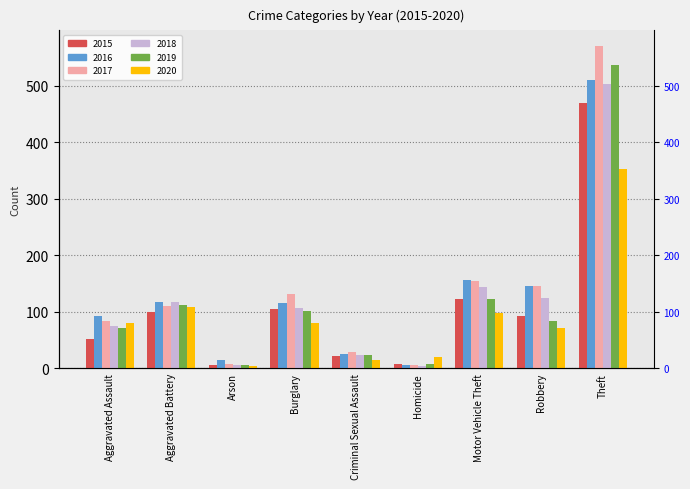

Reading left to right, extract all data points from this chart.

2015: Aggravated Assault=51	Aggravated Battery=100	Arson=5	Burglary=105	Criminal Sexual Assault=21	Homicide=8	Motor Vehicle Theft=123	Robbery=92	Theft=469
2016: Aggravated Assault=93	Aggravated Battery=118	Arson=15	Burglary=116	Criminal Sexual Assault=25	Homicide=6	Motor Vehicle Theft=156	Robbery=146	Theft=511
2017: Aggravated Assault=83	Aggravated Battery=110	Arson=8	Burglary=132	Criminal Sexual Assault=28	Homicide=5	Motor Vehicle Theft=155	Robbery=145	Theft=570
2018: Aggravated Assault=74	Aggravated Battery=117	Arson=5	Burglary=107	Criminal Sexual Assault=23	Homicide=4	Motor Vehicle Theft=144	Robbery=124	Theft=503
2019: Aggravated Assault=71	Aggravated Battery=111	Arson=5	Burglary=102	Criminal Sexual Assault=24	Homicide=7	Motor Vehicle Theft=123	Robbery=83	Theft=538
2020: Aggravated Assault=80	Aggravated Battery=108	Arson=4	Burglary=80	Criminal Sexual Assault=15	Homicide=19	Motor Vehicle Theft=98	Robbery=72	Theft=353